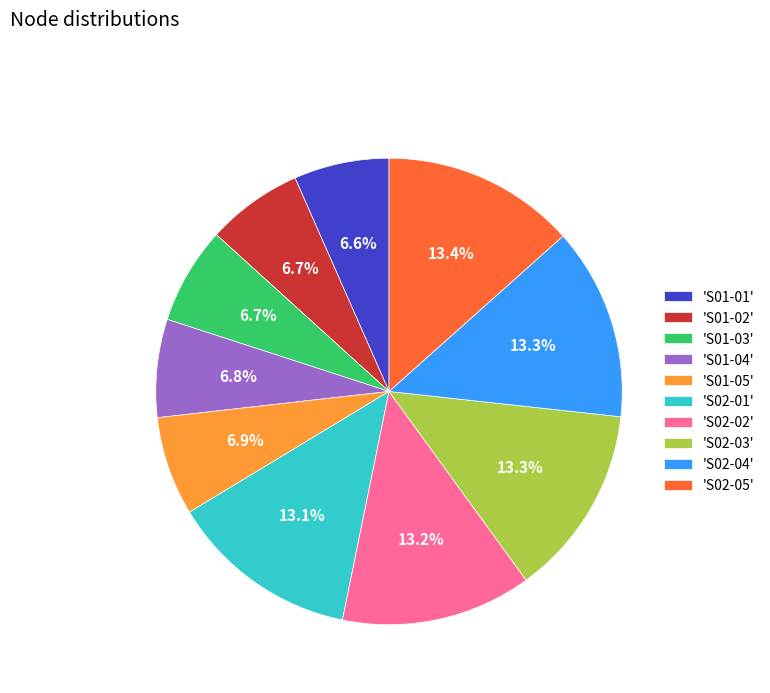

Is there a majority slice in this chart?

No